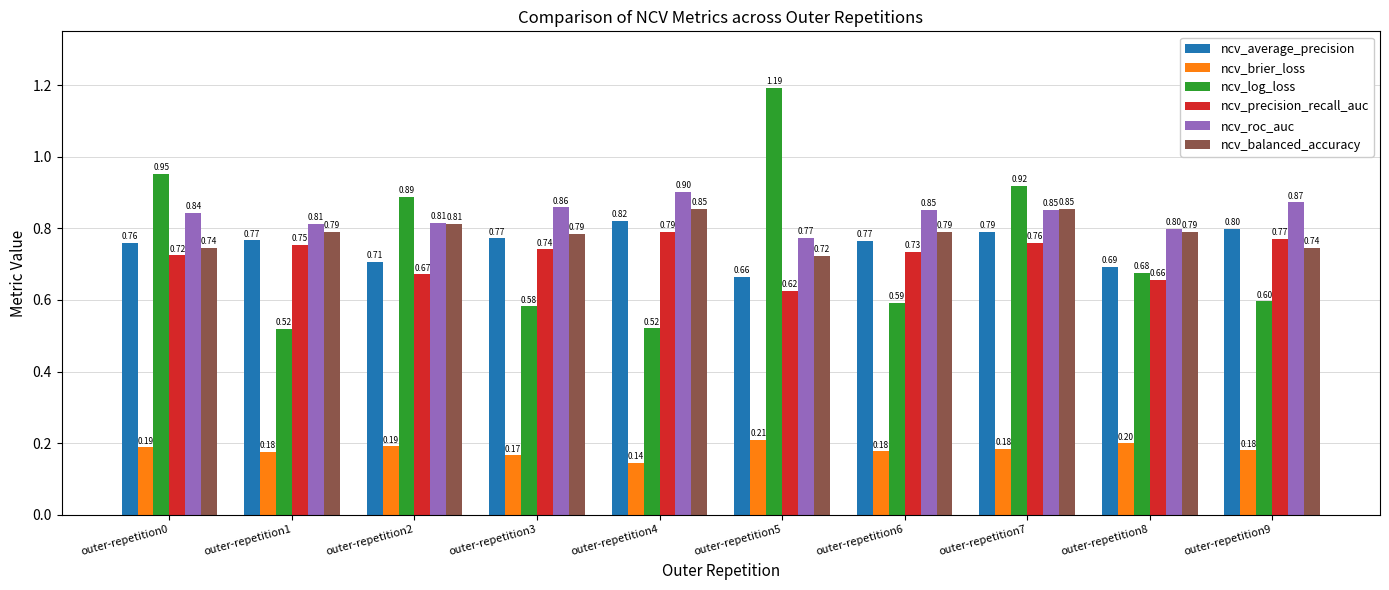

Count the ncv_balanced_accuracy values in the range 0 to 1.

10